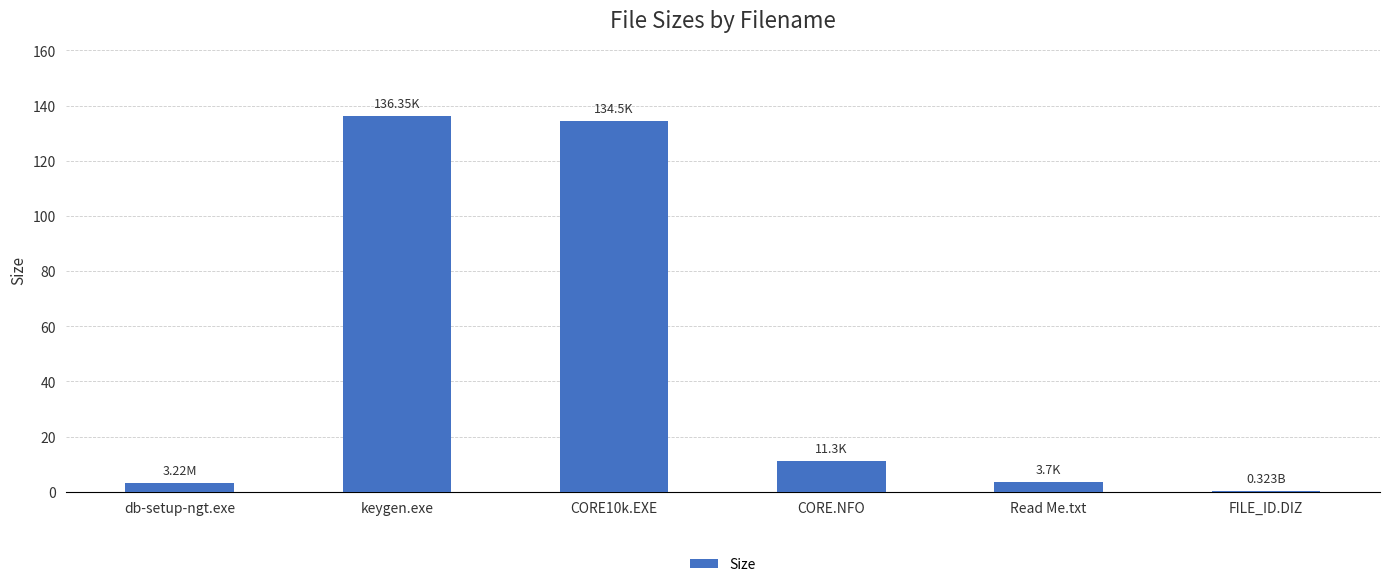

What is the sum of all values?

289.4